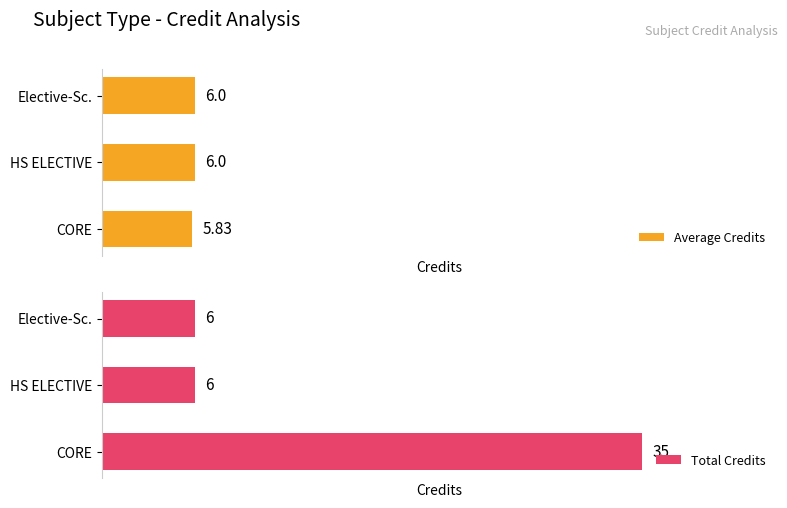

At which label is Average Credits closest to 5?

CORE